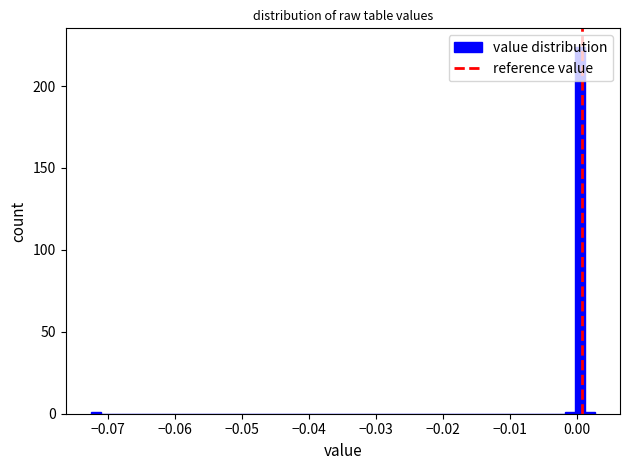

Around what value on the x-axis is the tallest bar? Give the approximate position of its centre, as read against the axis.

0.000